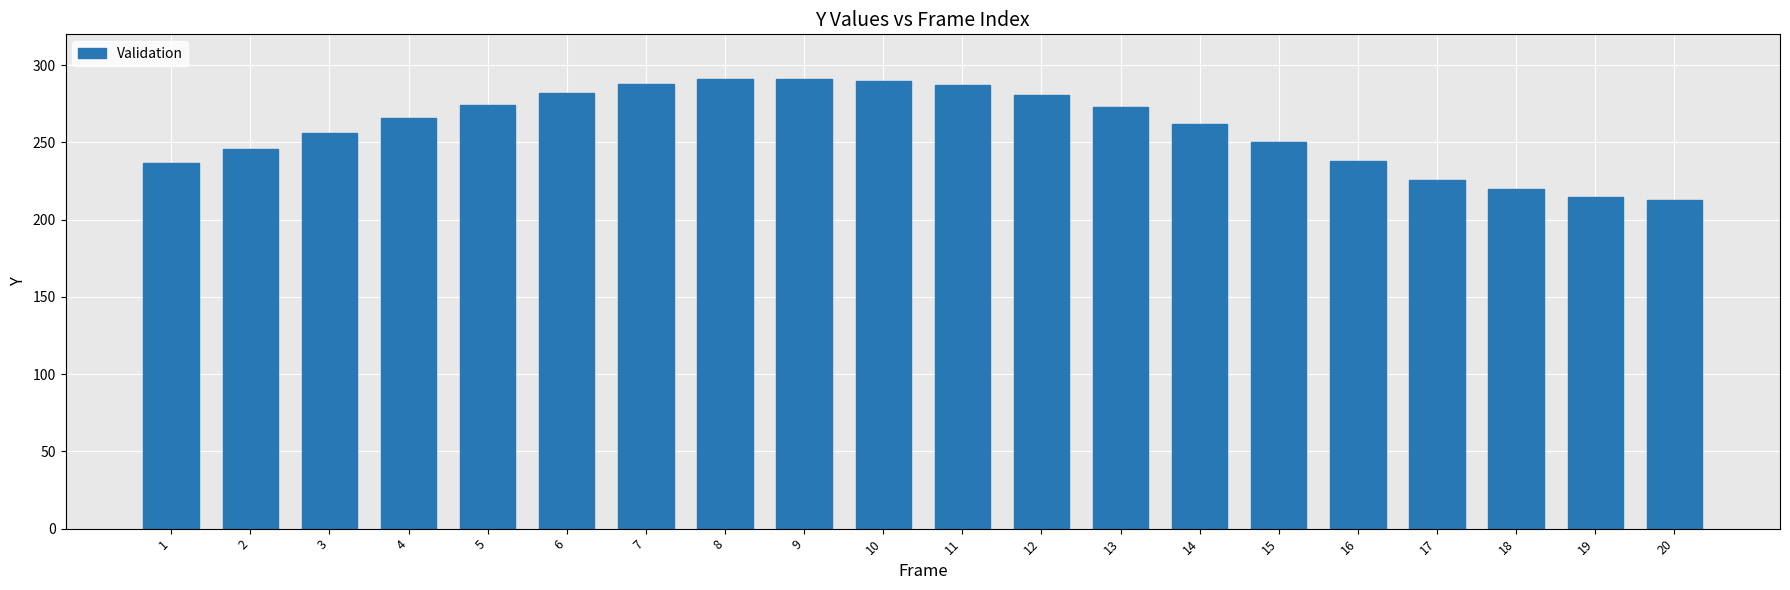

What is the change in value from 15 to 20?

-37